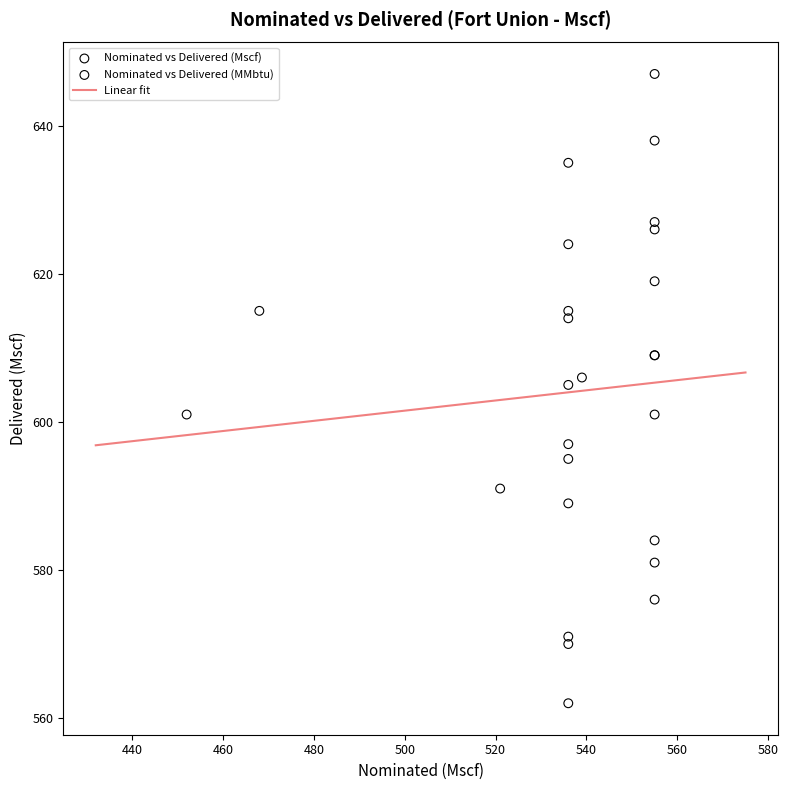

Which series has the largest Y range (max minus min)?

Nominated vs Delivered (MMbtu)